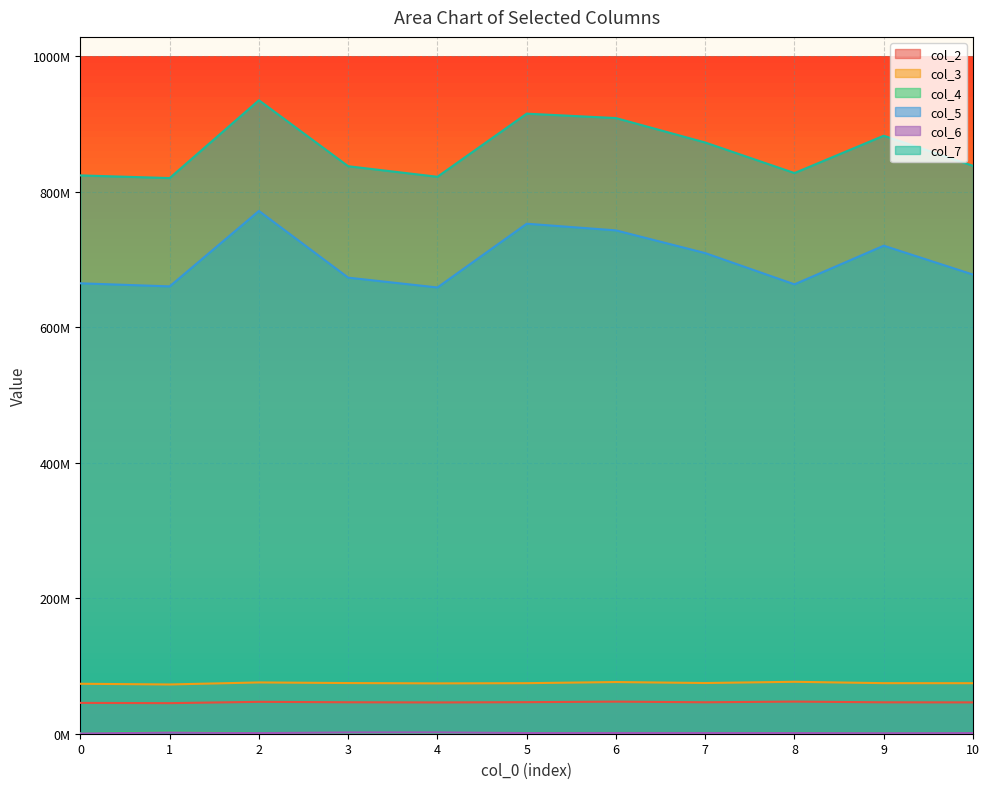

Where is the first local maximum for col_3?

2